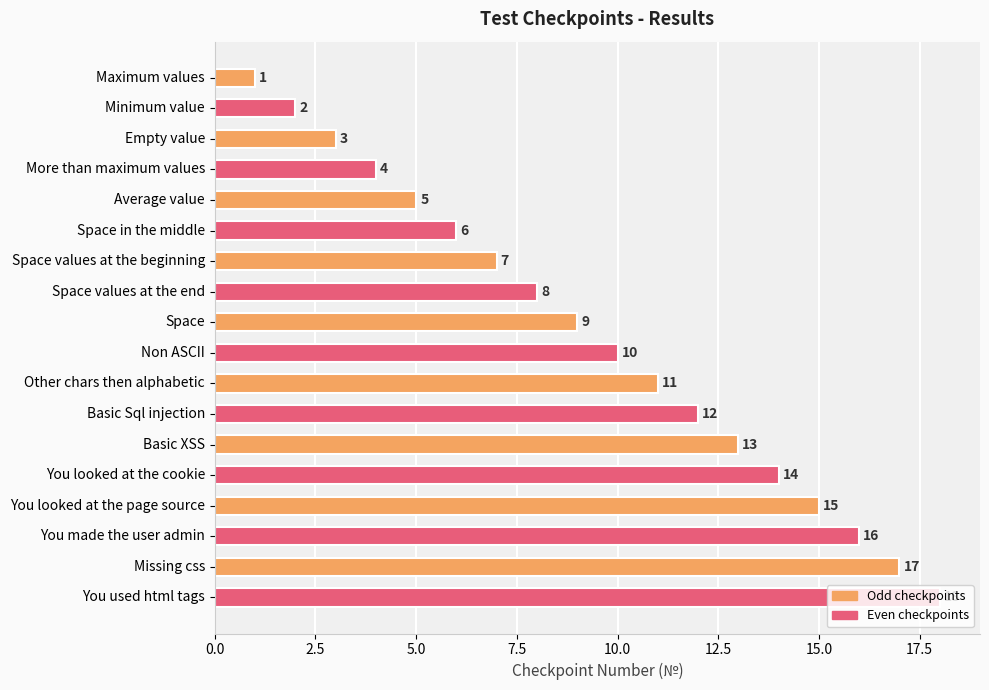

What position from the top is More than maximum values?

4